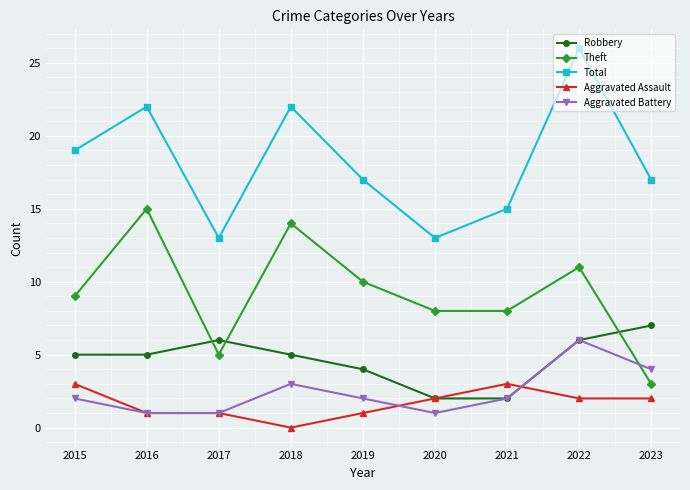

At which label does Total first exceed 17?

2015